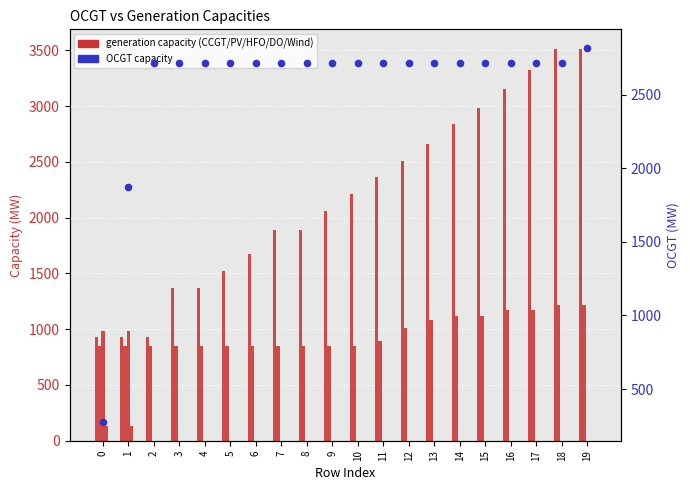

At which category is the sum across all series the highest?

19